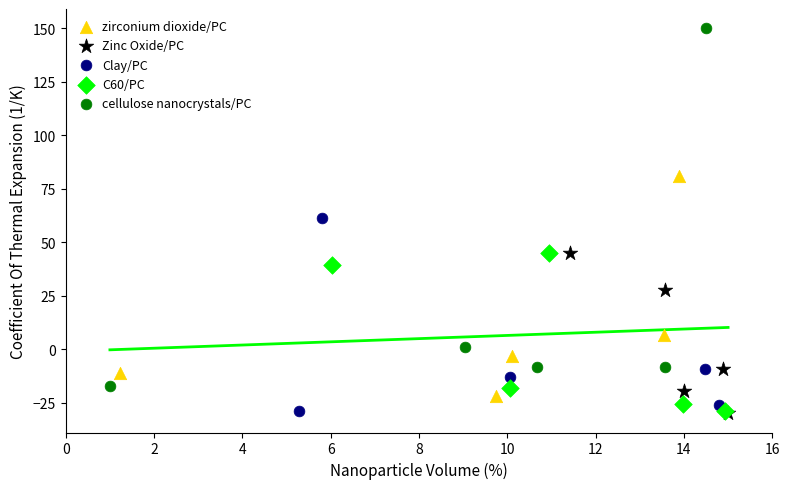

Which series reaches the maximum Y coordinate?

cellulose nanocrystals/PC